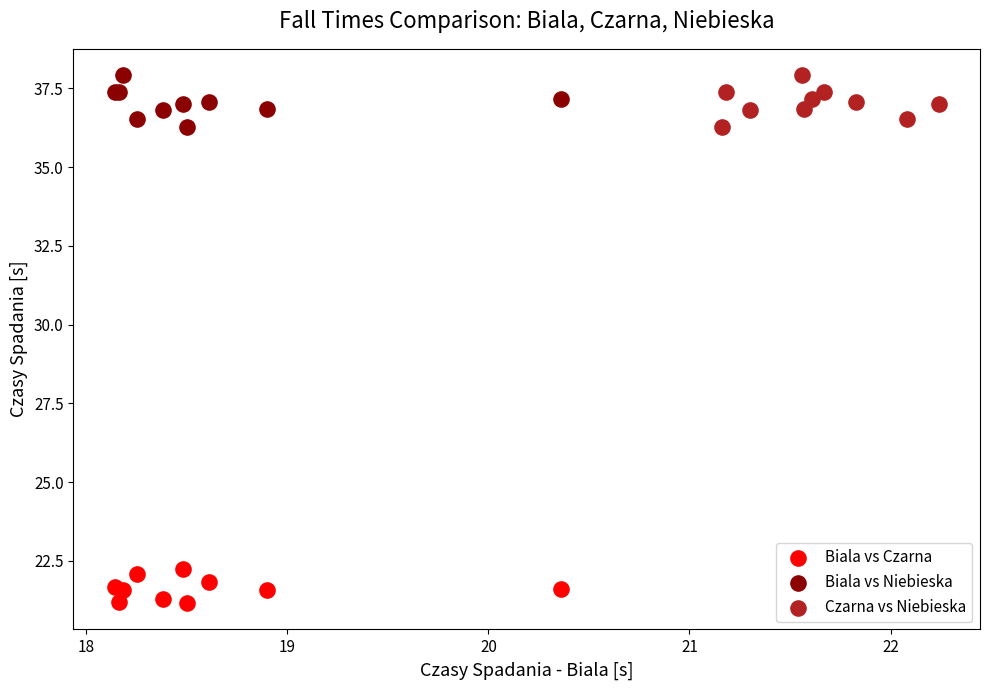

Which series reaches the minimum Y coordinate?

Biala vs Czarna